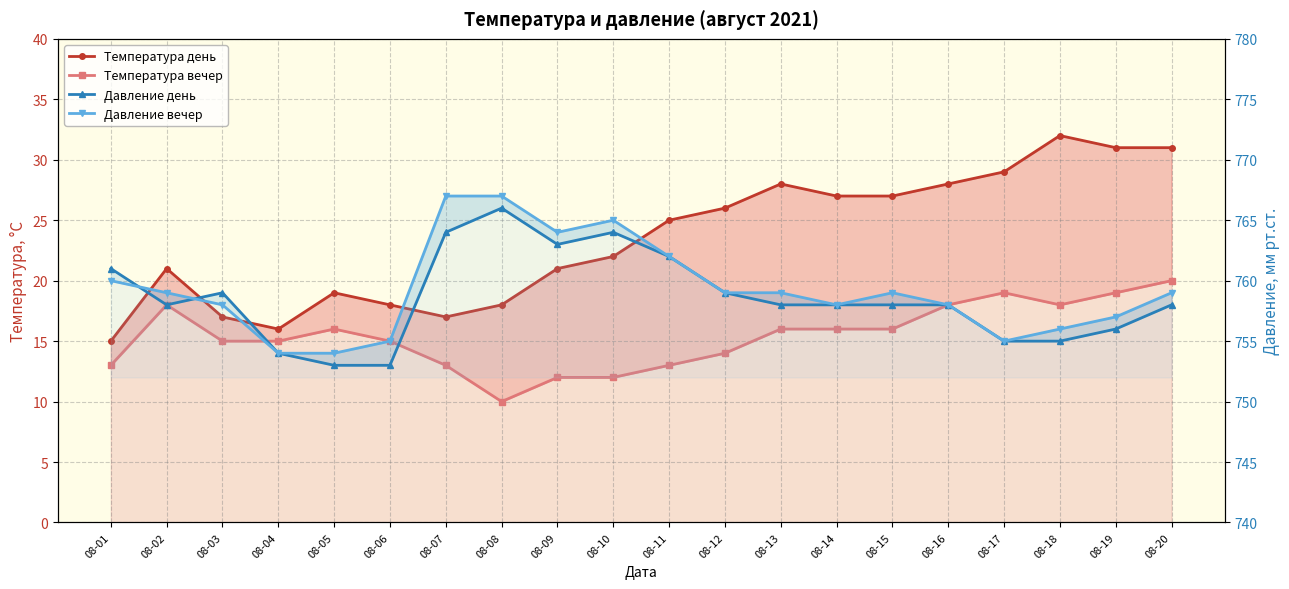

Does the chart display data point markers on the line(s)?

Yes